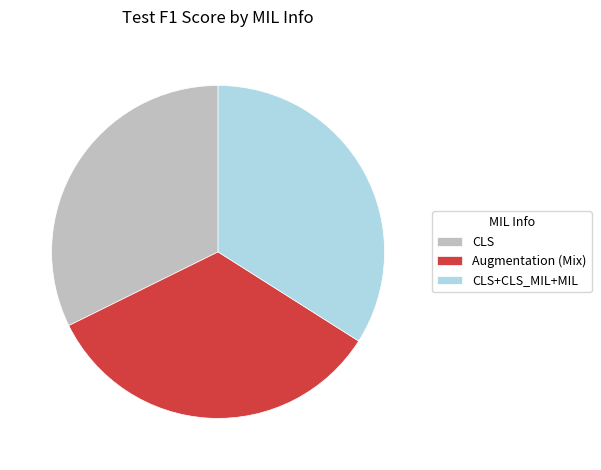

What is the smallest slice in the pie chart?

CLS